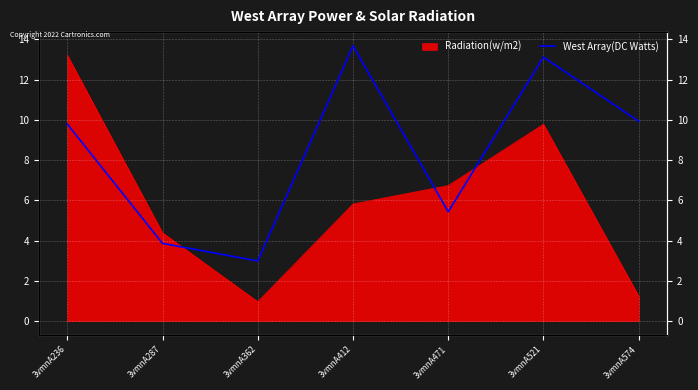

Rank the categories by value from highest to lowest.

3vmnA412, 3vmnA521, 3vmnA574, 3vmnA236, 3vmnA471, 3vmnA287, 3vmnA362